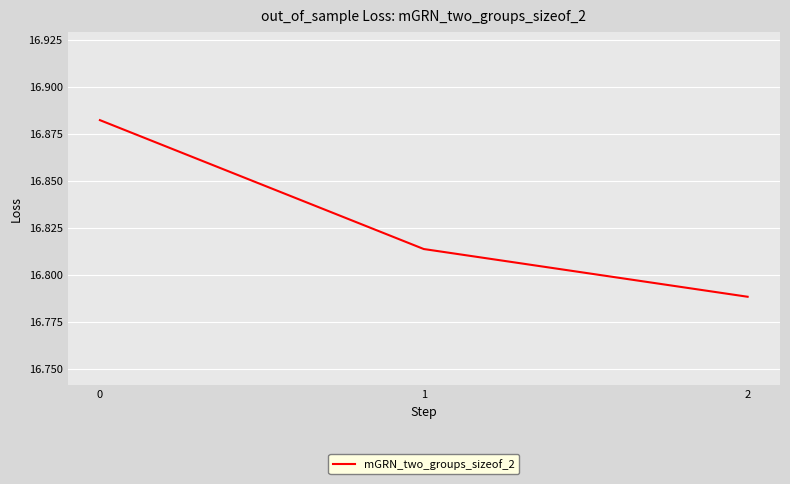

List the labels in order of value, smallest first.

2, 1, 0